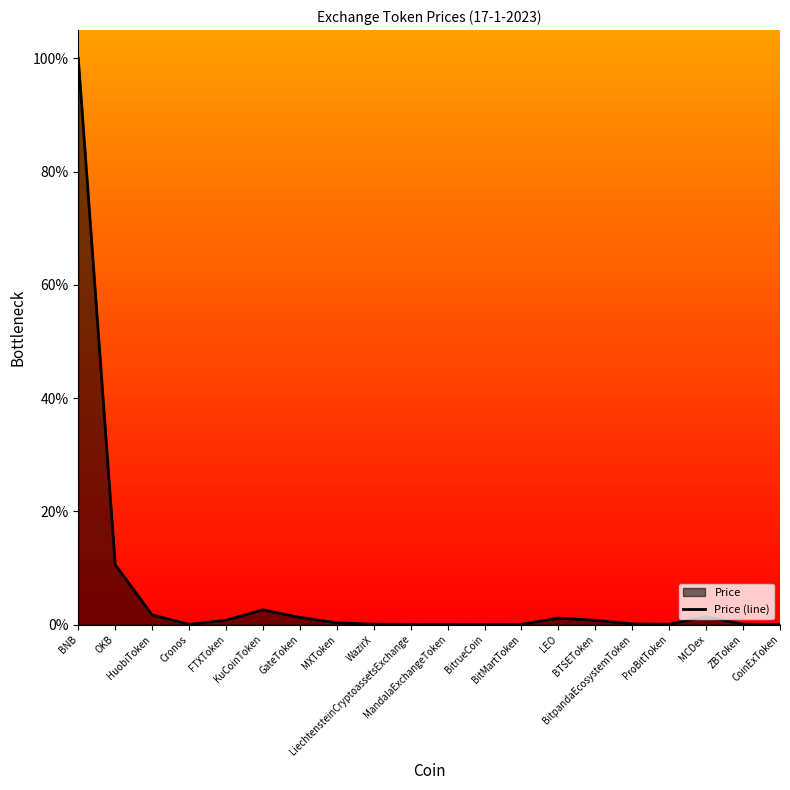

True or false: the data has more than 0 interior local peaks.

True